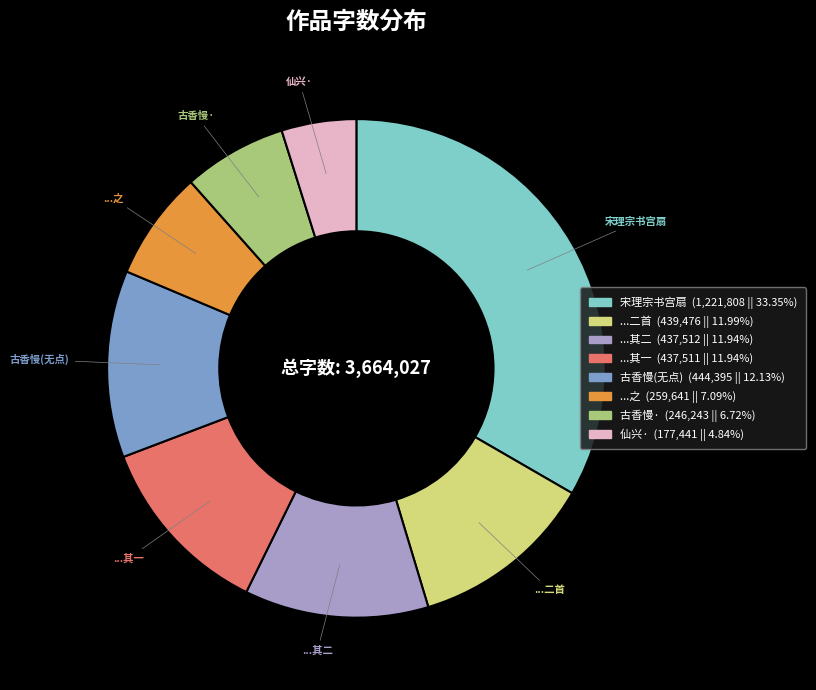

Does any single category account for the majority?

No